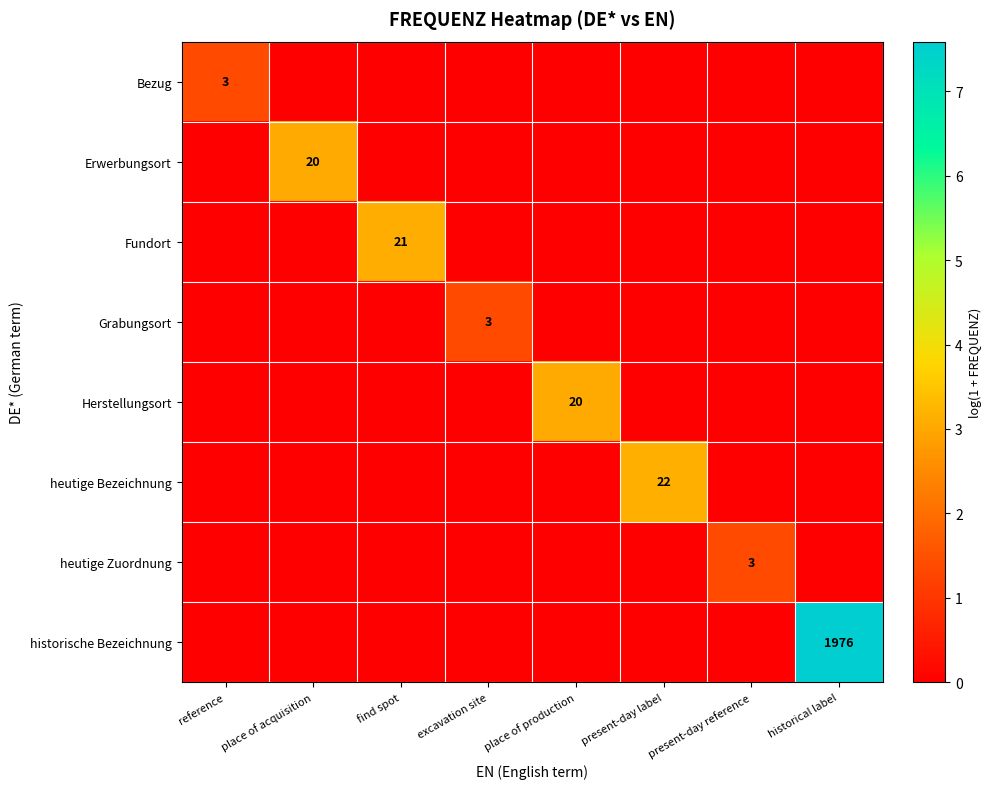

How many heutige Zuordnung values are between 0 and 1?

7